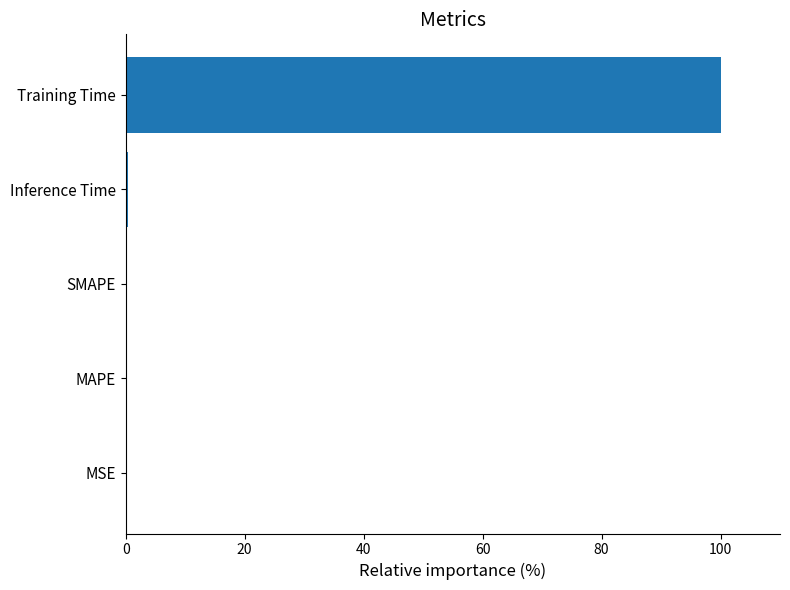

The value at Training Time is 138.8. True or false?

False